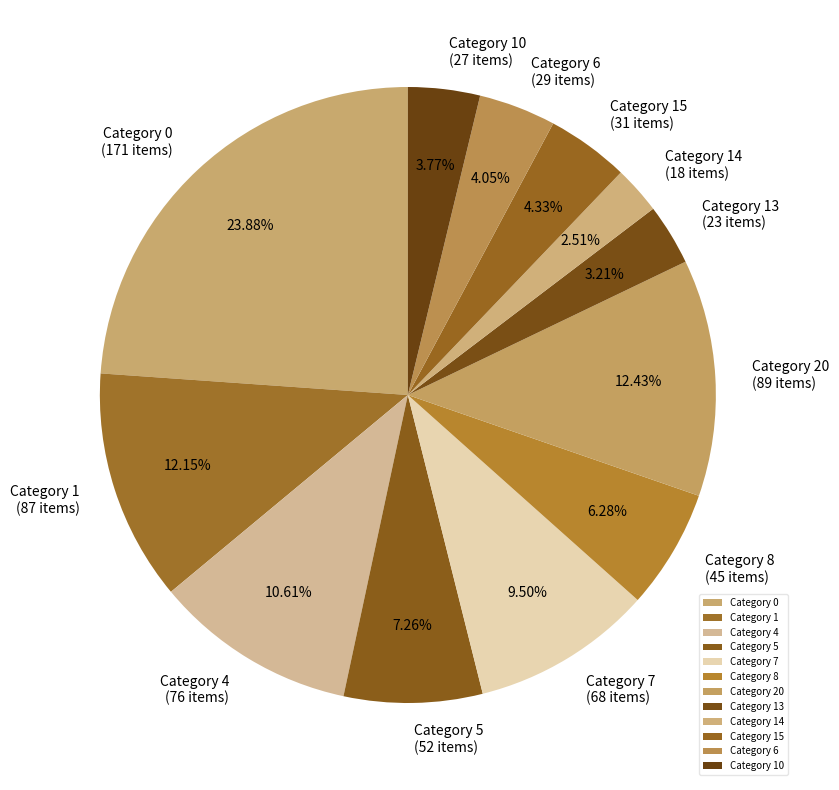

What percentage do Category 20 and Category 6 together represent?

16.5%